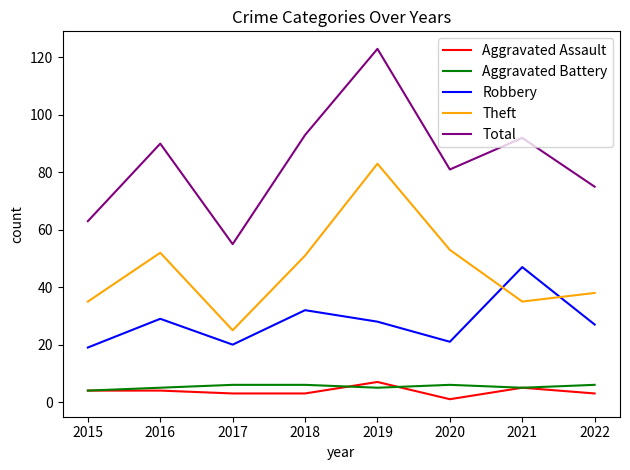

True or false: Robbery has more than 2 points higher than both neighbors.

True